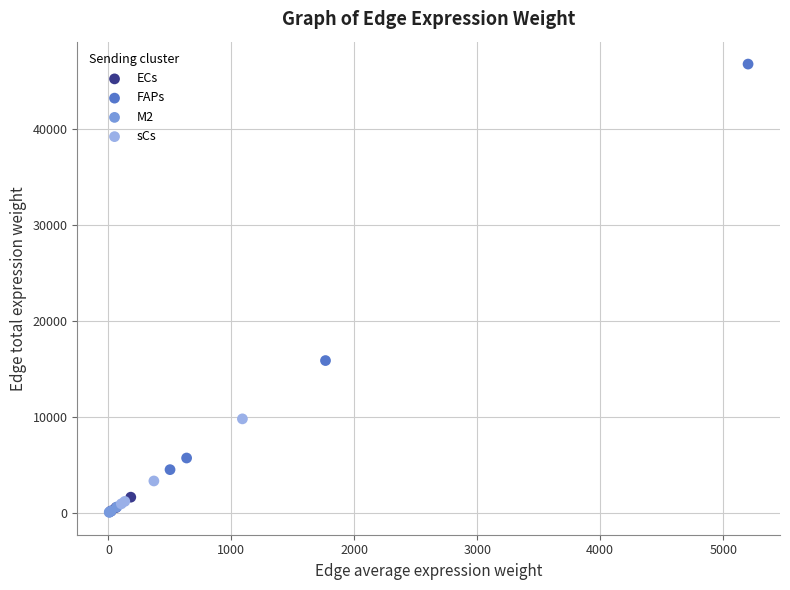

Which series contains the highest Y value?

FAPs